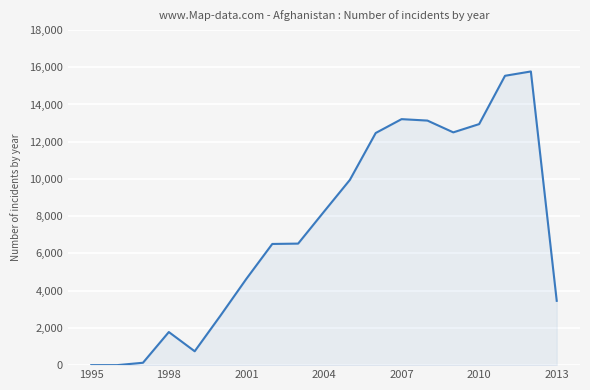

What is the difference between the maximum and minimum values?

15774